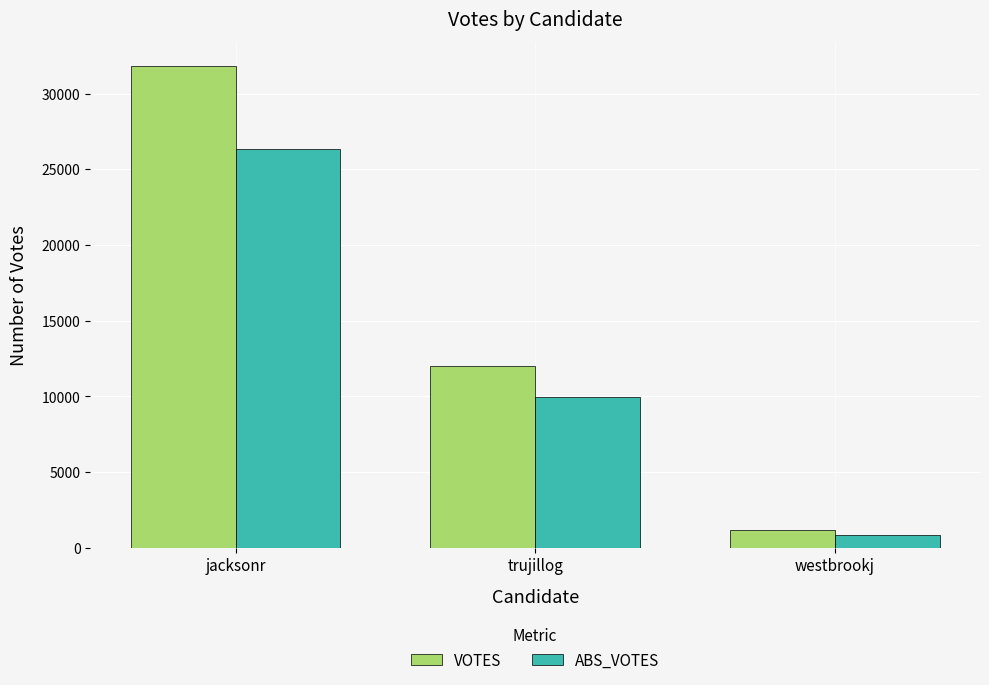

Which series changed the most between trujillog and westbrookj?

VOTES